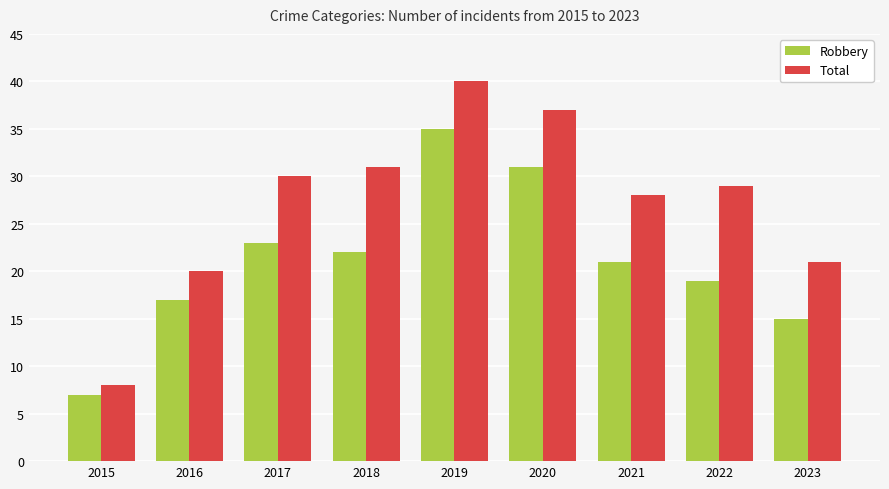

Reading left to right, list all the values displayed in this chart.

Robbery: 2015=7	2016=17	2017=23	2018=22	2019=35	2020=31	2021=21	2022=19	2023=15
Total: 2015=8	2016=20	2017=30	2018=31	2019=40	2020=37	2021=28	2022=29	2023=21